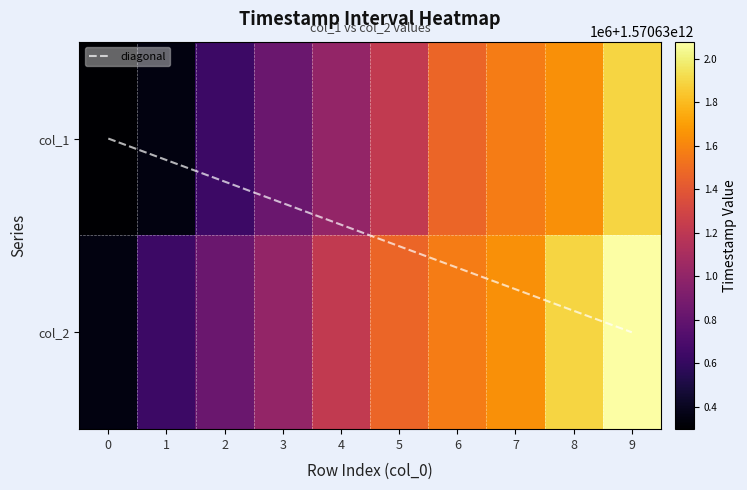

Reading left to right, transcribe all the data shown in this chart.

0: 0=1570630296526	1=1570630351456	2=1570630630727	3=1570630832174	4=1570631008452	5=1570631214965	6=1570631468188	7=1570631567547	8=1570631642139	9=1570631894074
1: 0=1570630351456	1=1570630630727	2=1570630832174	3=1570631008452	4=1570631214965	5=1570631468188	6=1570631567547	7=1570631642139	8=1570631894074	9=1570632077712